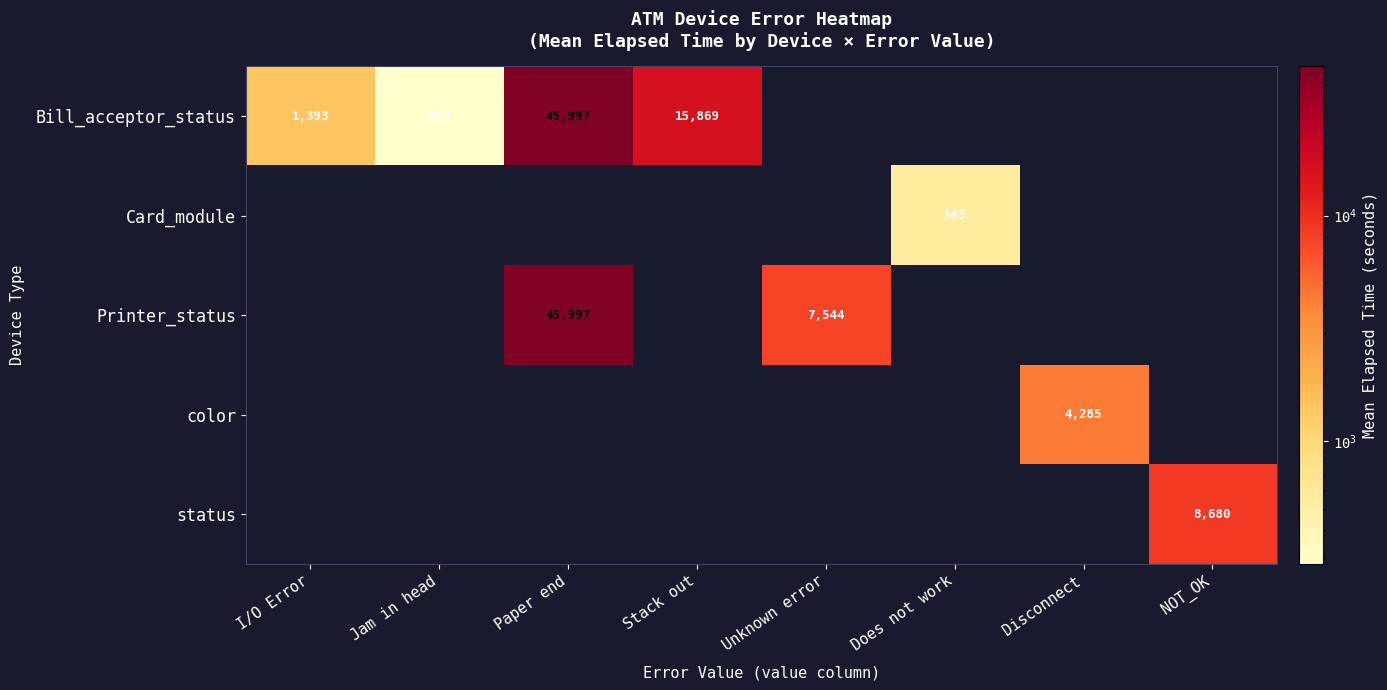

The value of Printer_status at Paper end is 45997. True or false?

True